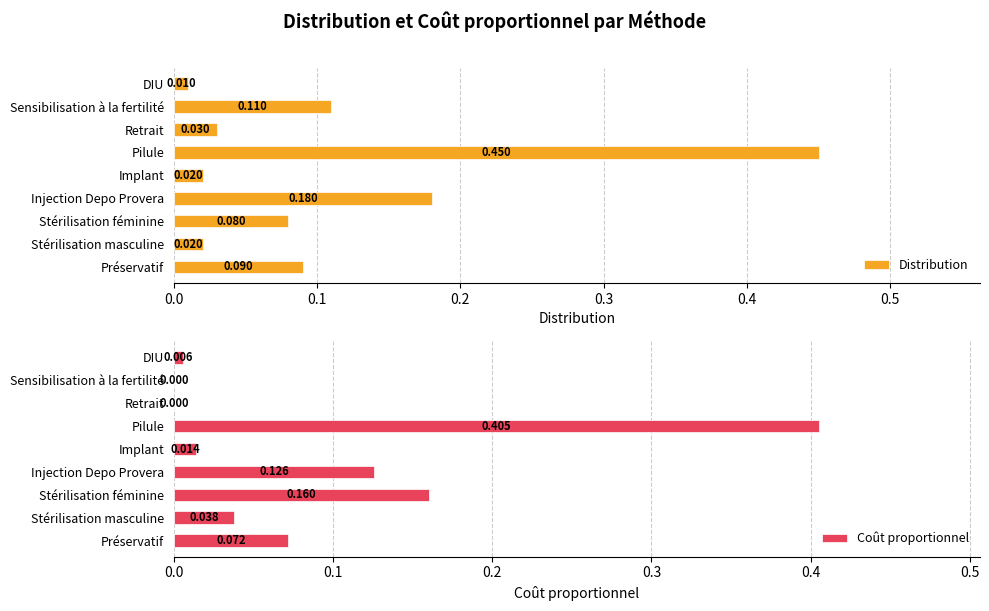

At which label does Distribution reach its minimum?

DIU